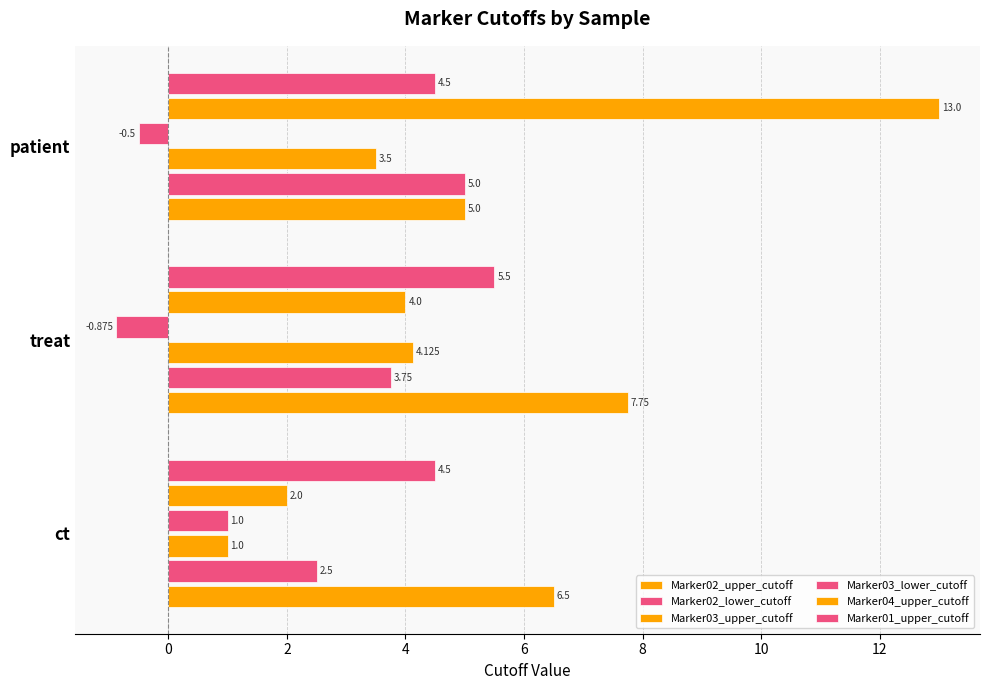

How many negative values does the Marker03_lower_cutoff series have?

2